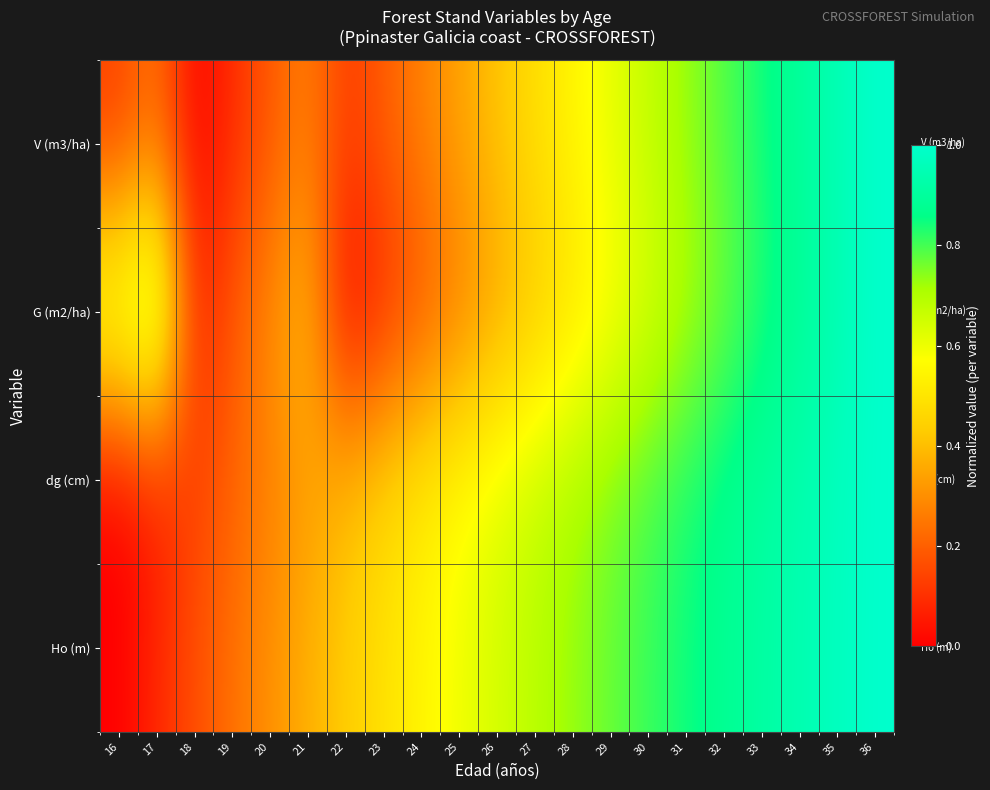

Count the number of data series in this chart.

4